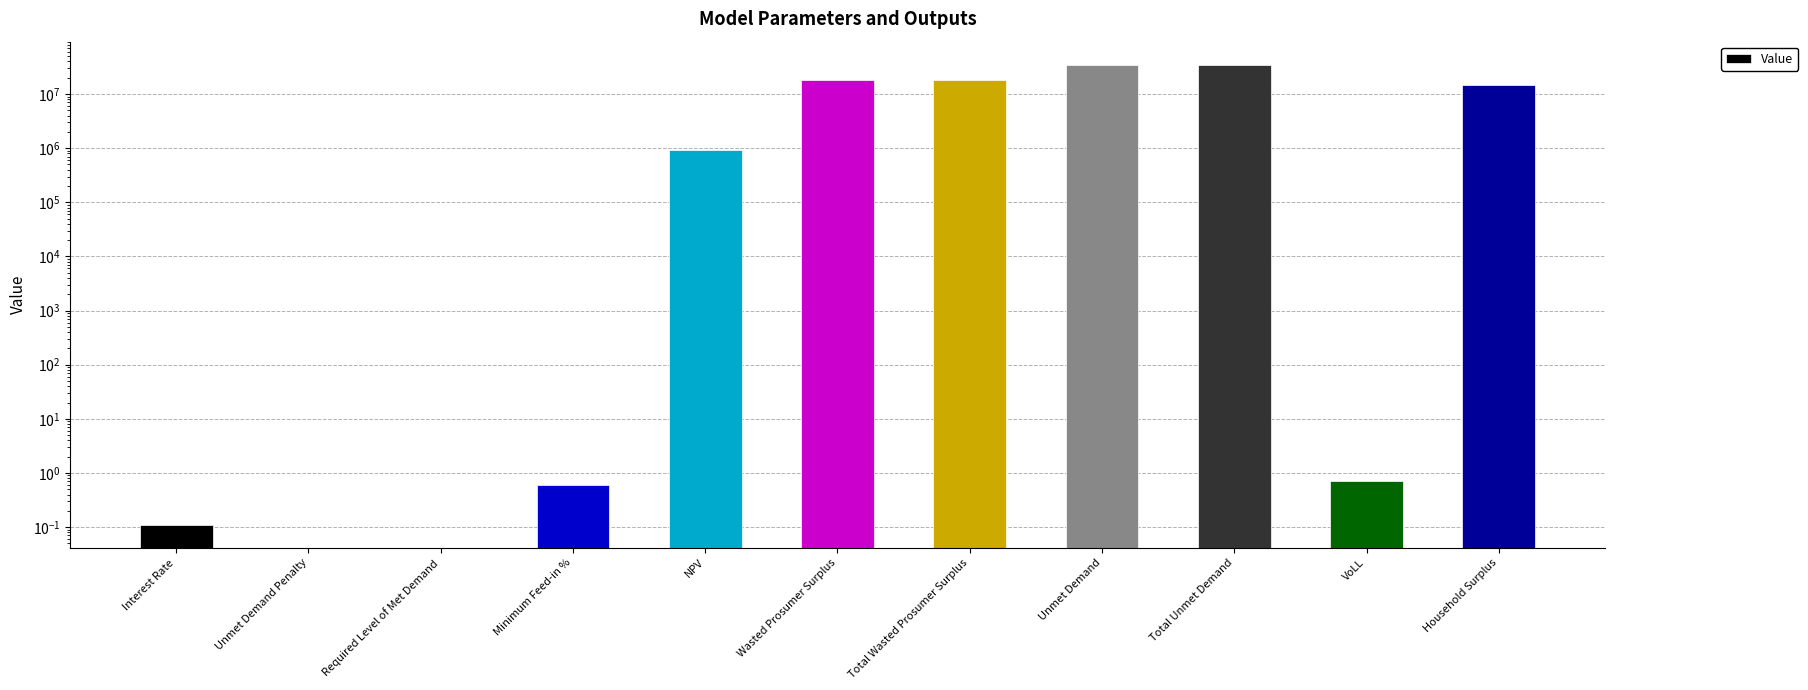

Rank the categories by value from highest to lowest.

Unmet Demand, Total Unmet Demand, Wasted Prosumer Surplus, Total Wasted Prosumer Surplus, Household Surplus, NPV, VoLL, Minimum Feed-in %, Interest Rate, Unmet Demand Penalty, Required Level of Met Demand